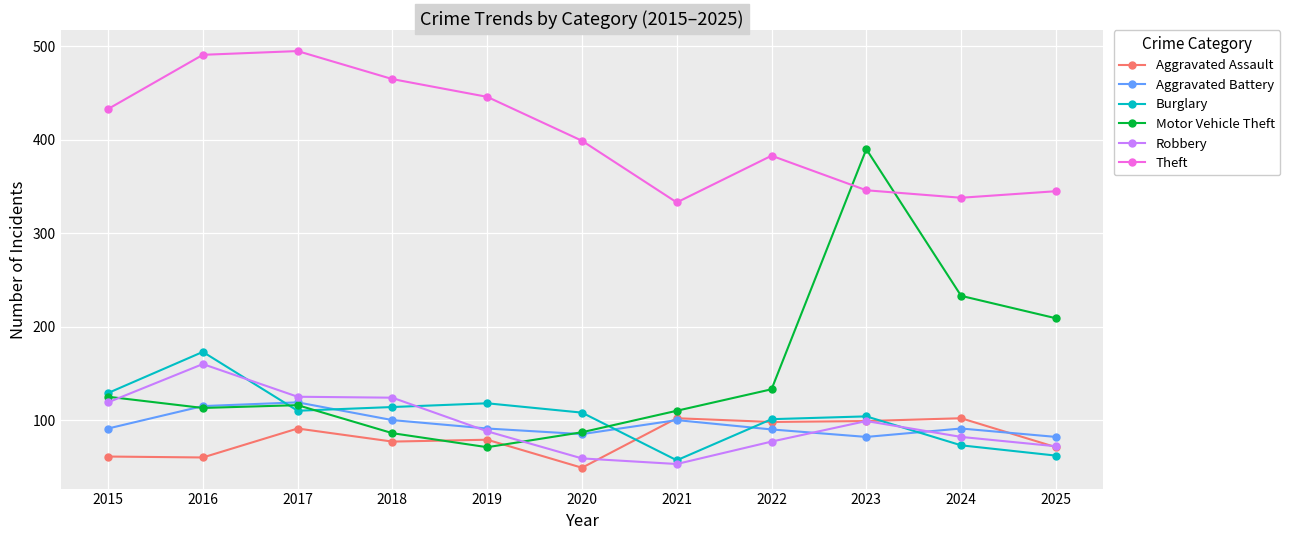

Where is the first local maximum for Aggravated Battery?

2017